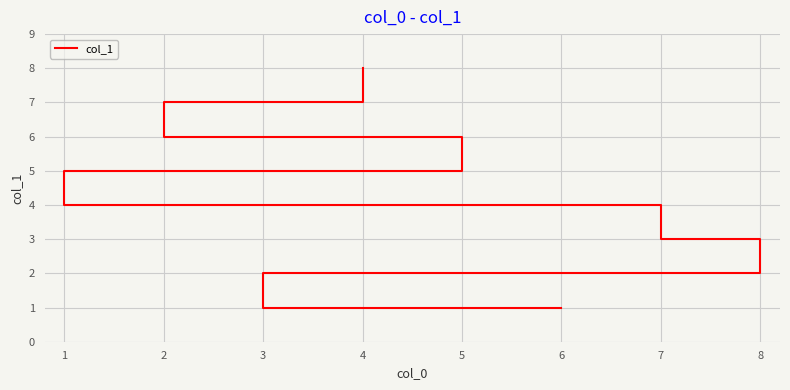

What is the value of the 8th point from the left?

8